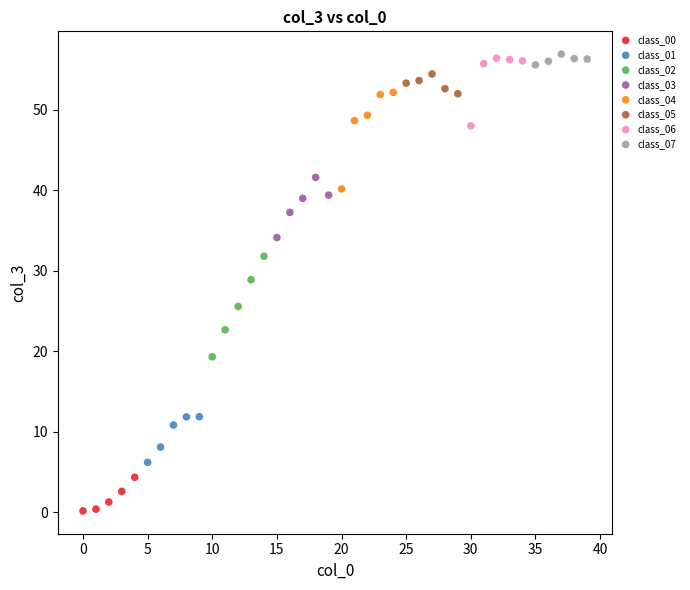

What are all the series names shown in the legend?

class_00, class_01, class_02, class_03, class_04, class_05, class_06, class_07